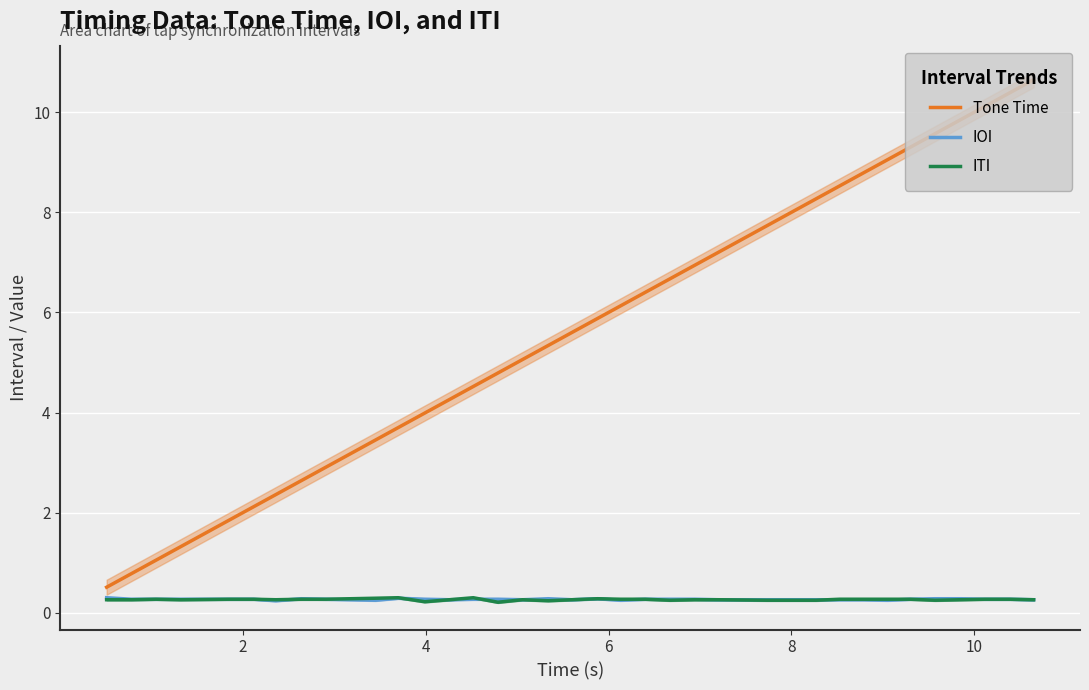

How many series are shown in this chart?

3